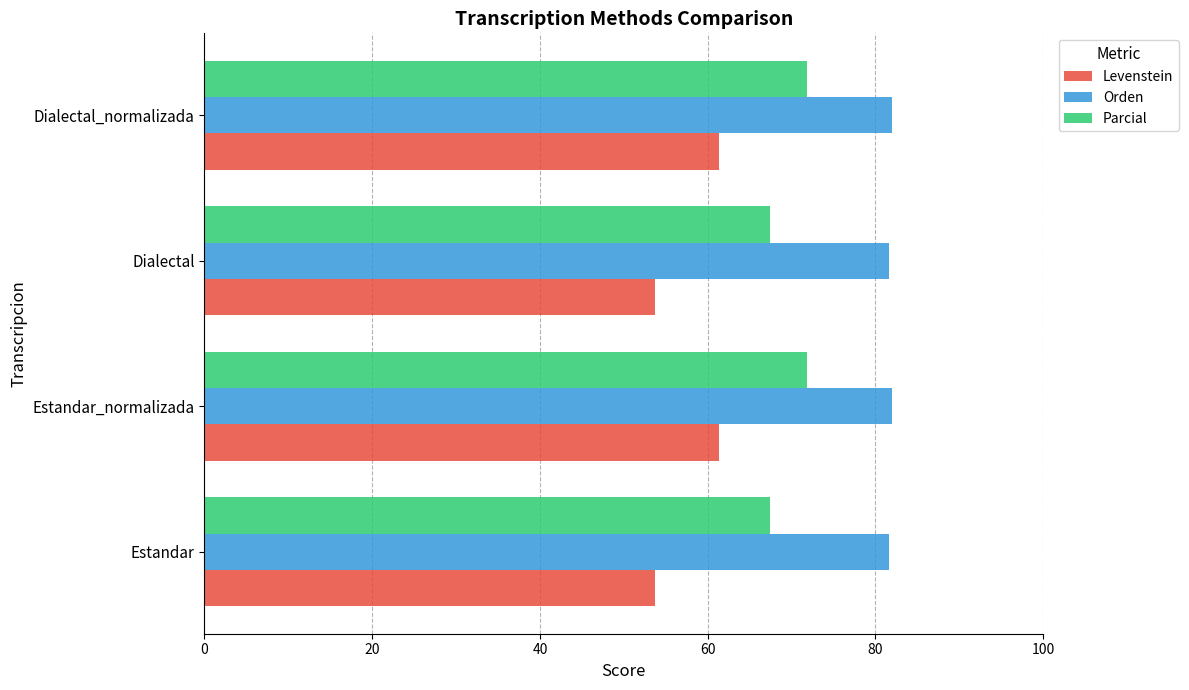

Rank the series by their average value, from highest to lowest.

Orden, Parcial, Levenstein